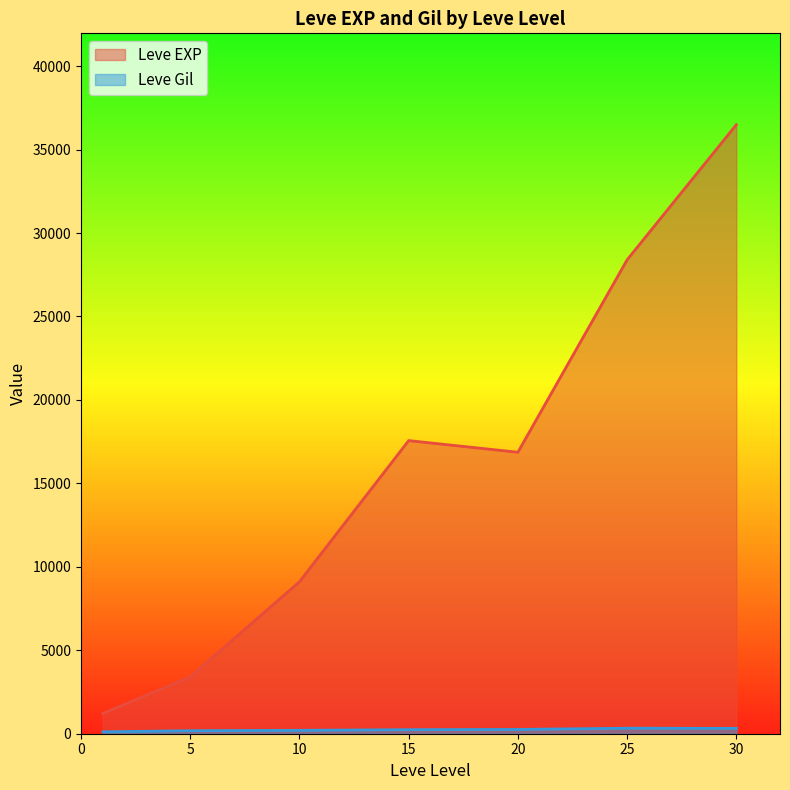

Read the Leve Gil value at 20.

101